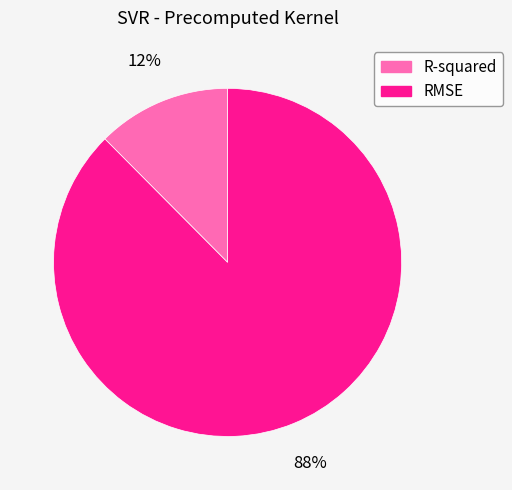

True or false: RMSE accounts for 88% of the total.

True